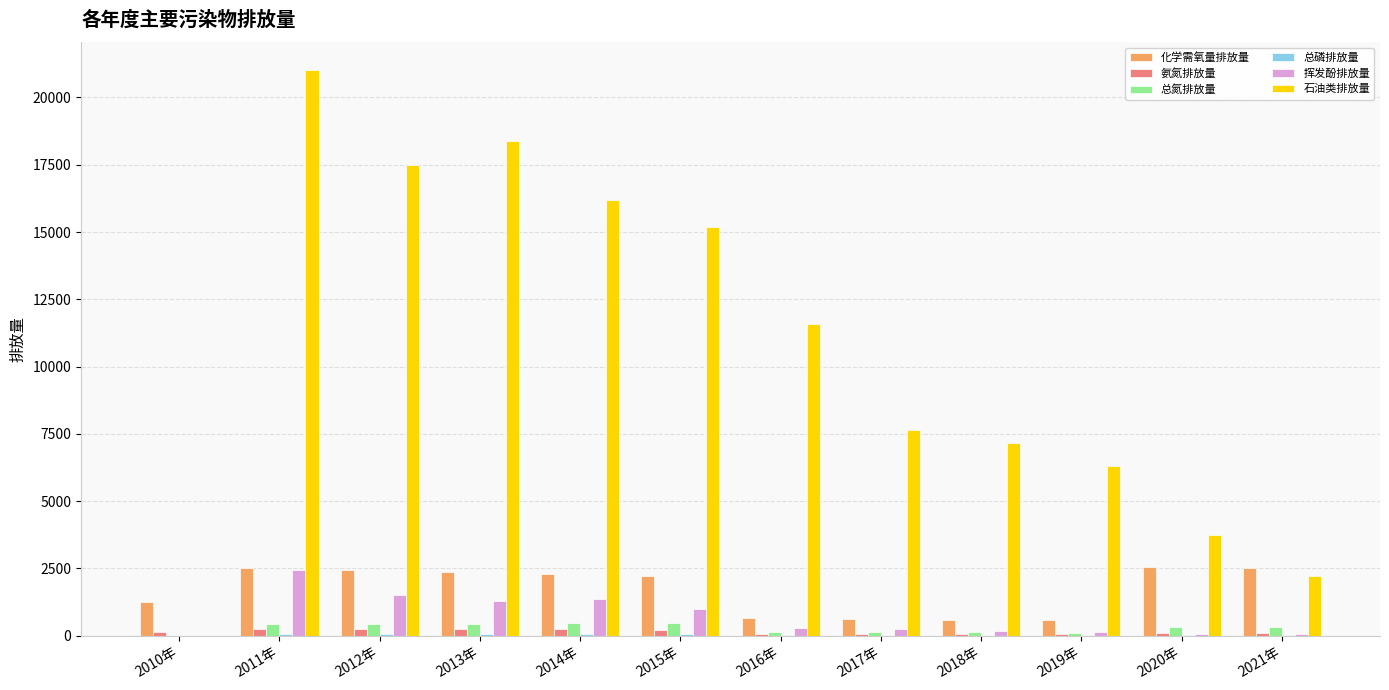

What is the spread (max minus min) of values at 2010年?

1238.1